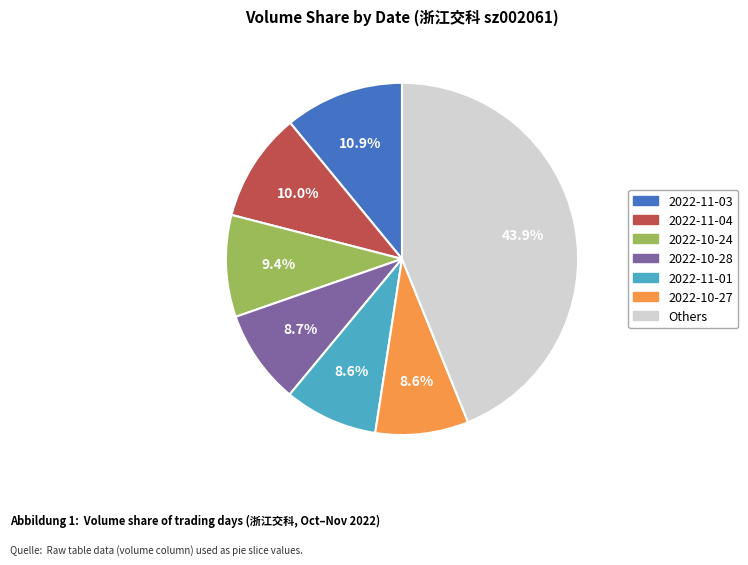

Is there a majority slice in this chart?

No